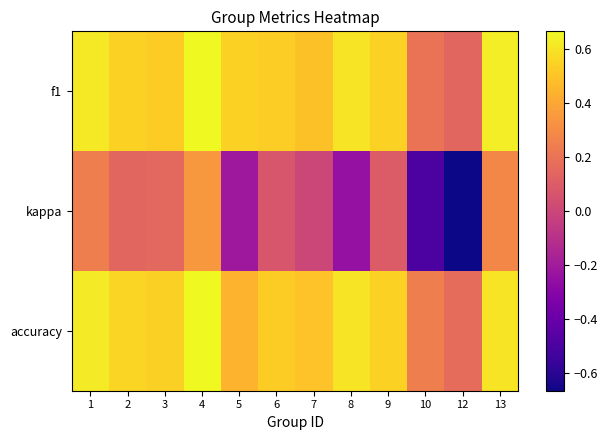

What is the total value across all series at 6?

1.1